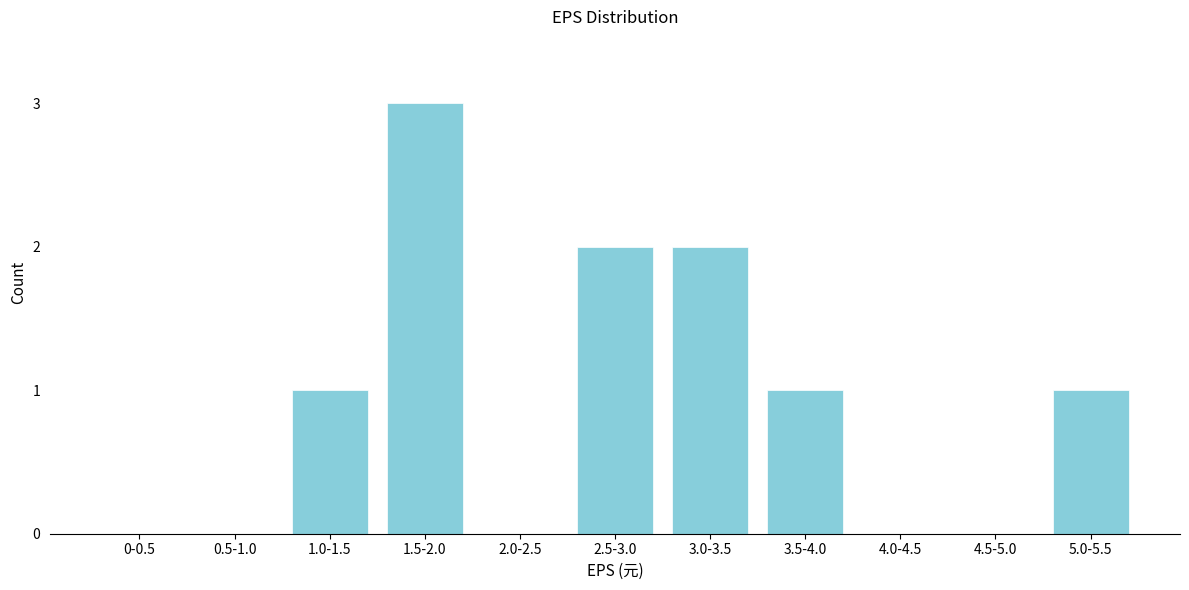

Reading right to left, transcribe all the data shown in this chart.

5.0-5.5=1	4.5-5.0=0	4.0-4.5=0	3.5-4.0=1	3.0-3.5=2	2.5-3.0=2	2.0-2.5=0	1.5-2.0=3	1.0-1.5=1	0.5-1.0=0	0-0.5=0